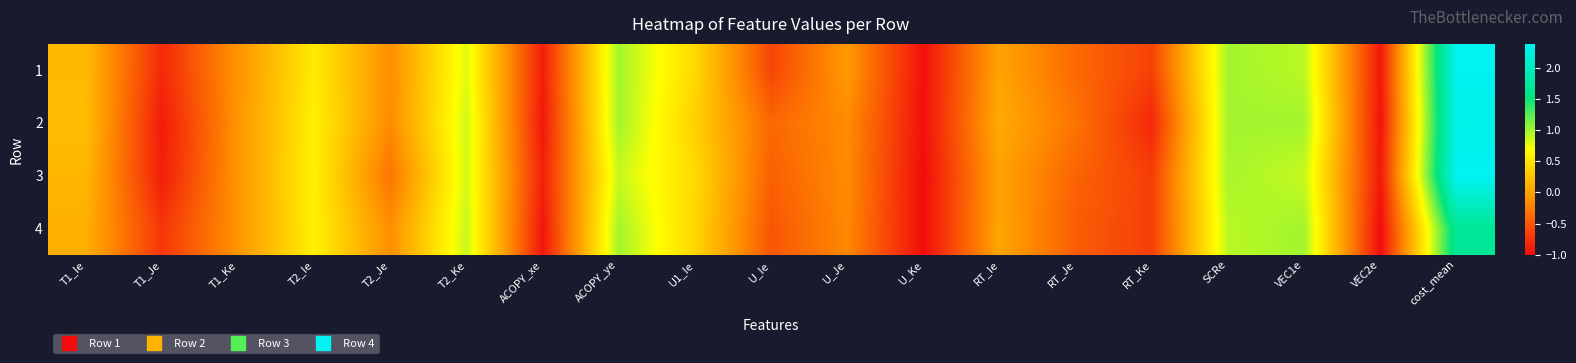

Between ACOPY_xe and VEC2e, which is larger?

ACOPY_xe